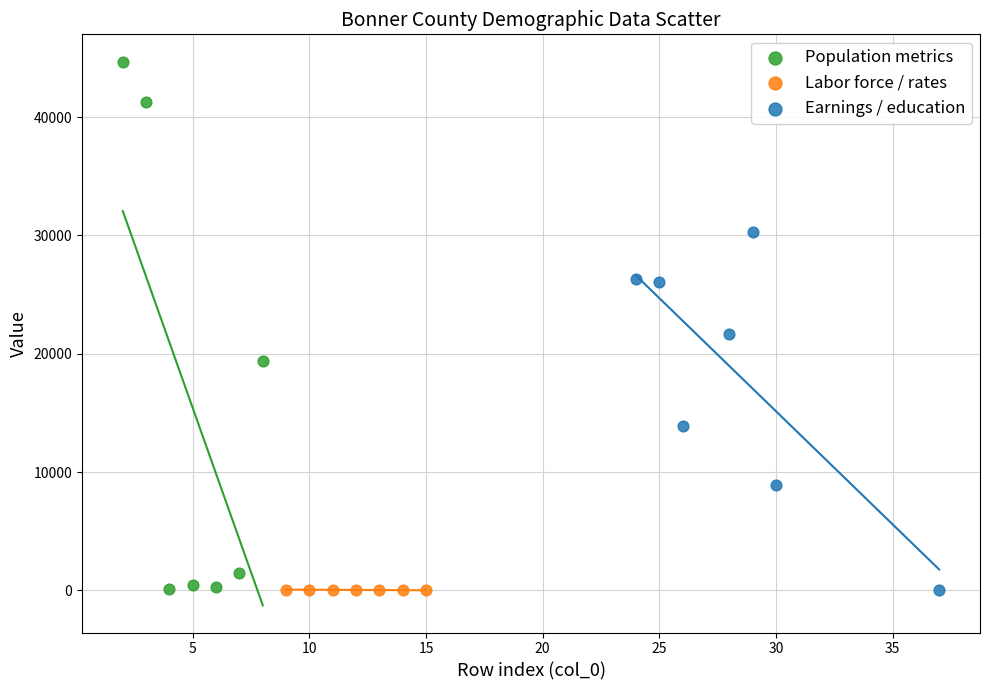

What are all the series names shown in the legend?

Population metrics, Labor force / rates, Earnings / education